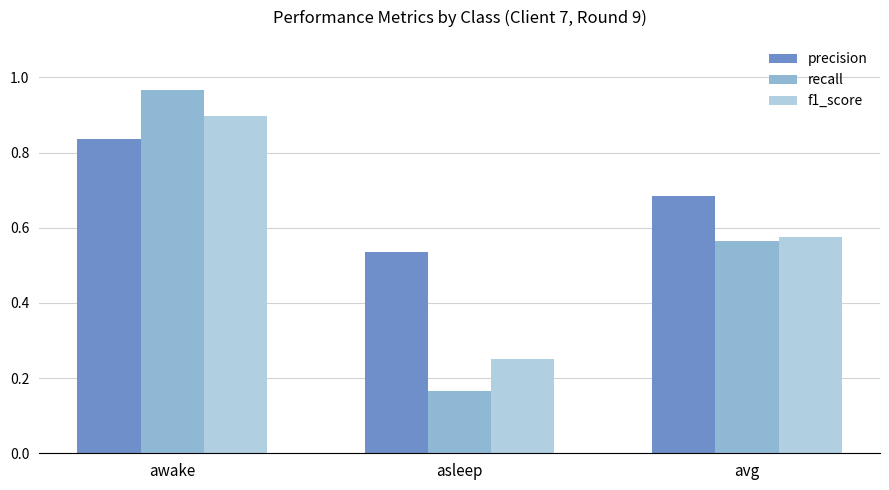

True or false: f1_score has a value of 0.9 at awake.

True